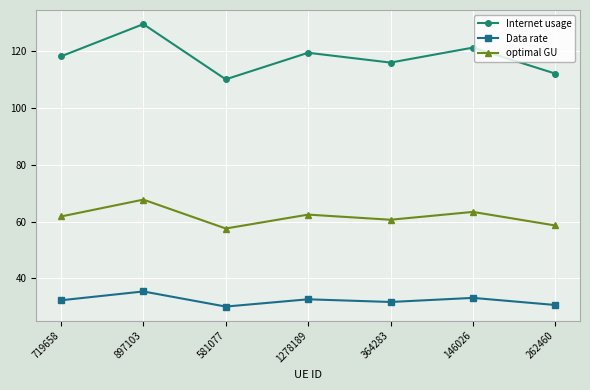

What is the label of the 1st point from the right?

262460